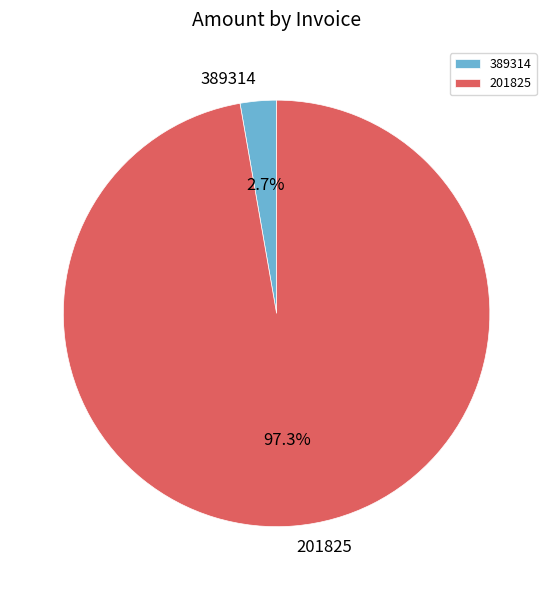

How many segments does this pie chart have?

2